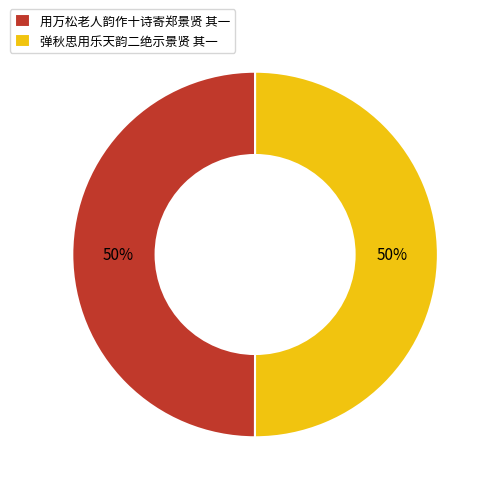

What is the ratio of the value at 用万松老人韵作十诗寄郑景贤 其一 to the value at 弹秋思用乐天韵二绝示景贤 其一?

1.0